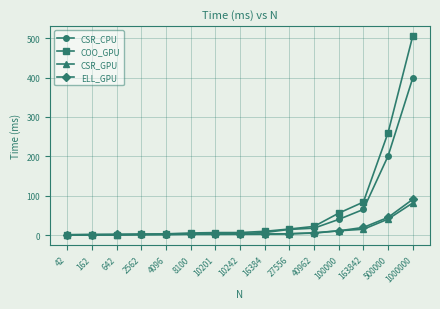

What is the highest value of the ELL_GPU series?

90.6